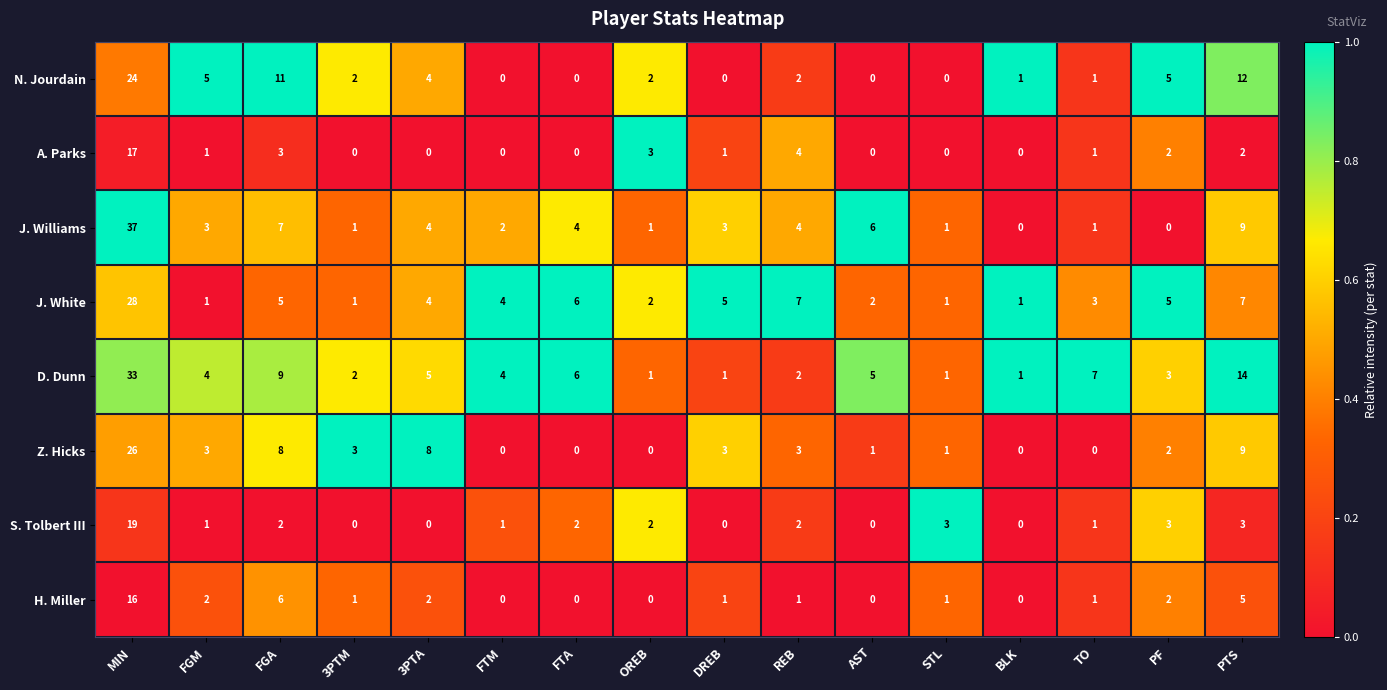

At MIN, list the series in order from smallest to largest.

H. Miller, A. Parks, S. Tolbert III, N. Jourdain, Z. Hicks, J. White, D. Dunn, J. Williams